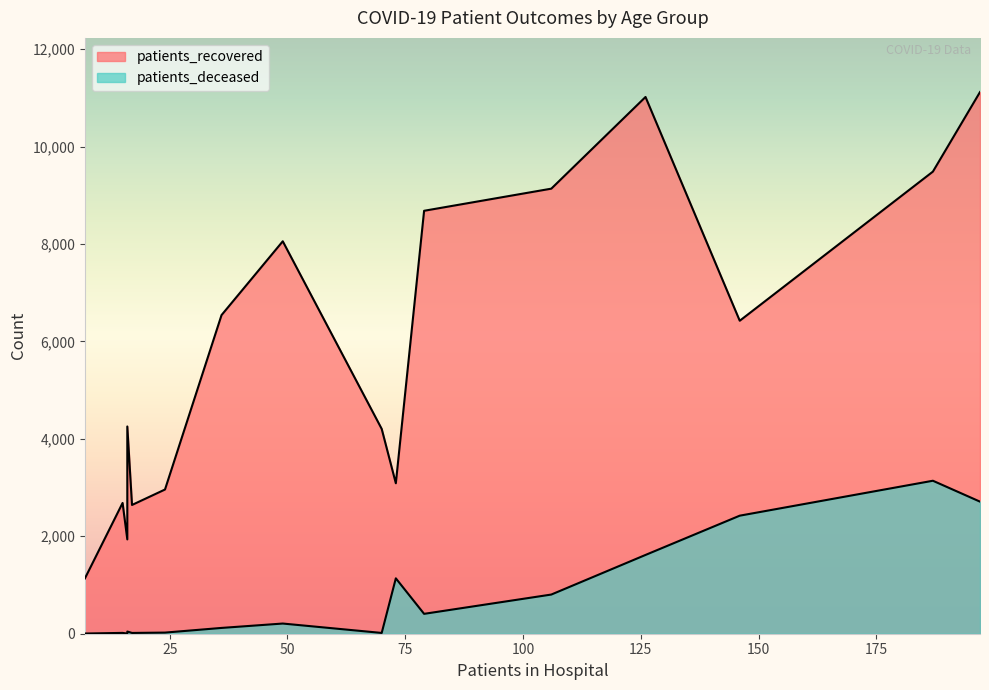

How many data points in patients_deceased are above 209?

7